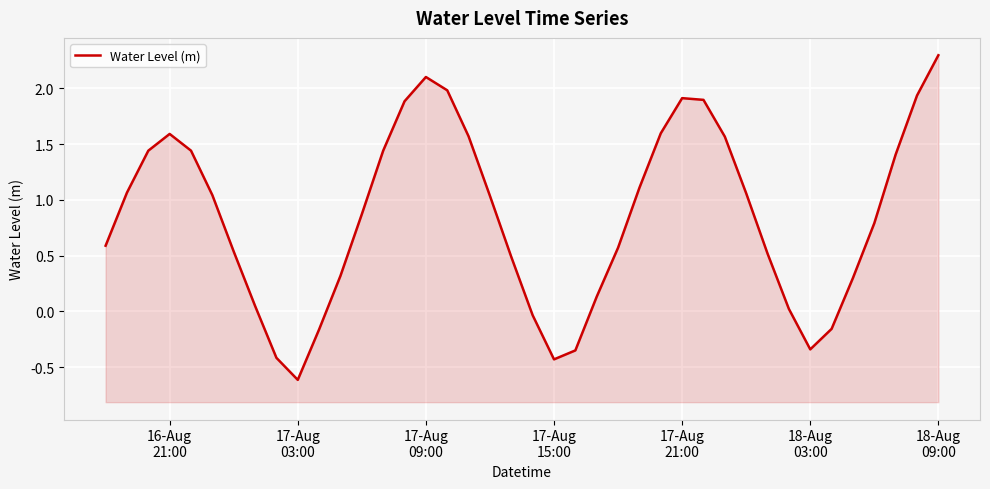

Reading right to left, what are all the values shown in this chart?

2.3	1.9	1.4	0.8	0.3	-0.2	-0.3	0.0	0.5	1.1	1.6	1.9	1.9	1.6	1.1	0.6	0.1	-0.4	-0.4	-0.0	0.5	1.0	1.6	2.0	2.1	1.9	1.4	0.9	0.3	-0.2	-0.6	-0.4	0.0	0.5	1.0	1.4	1.6	1.4	1.1	0.6